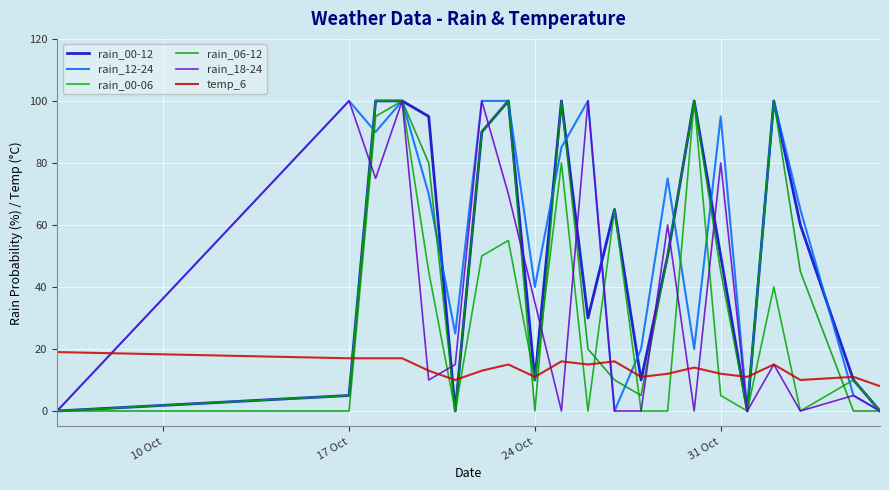

What is the difference between the maximum and minimum values in the rain_18-24 series?

100